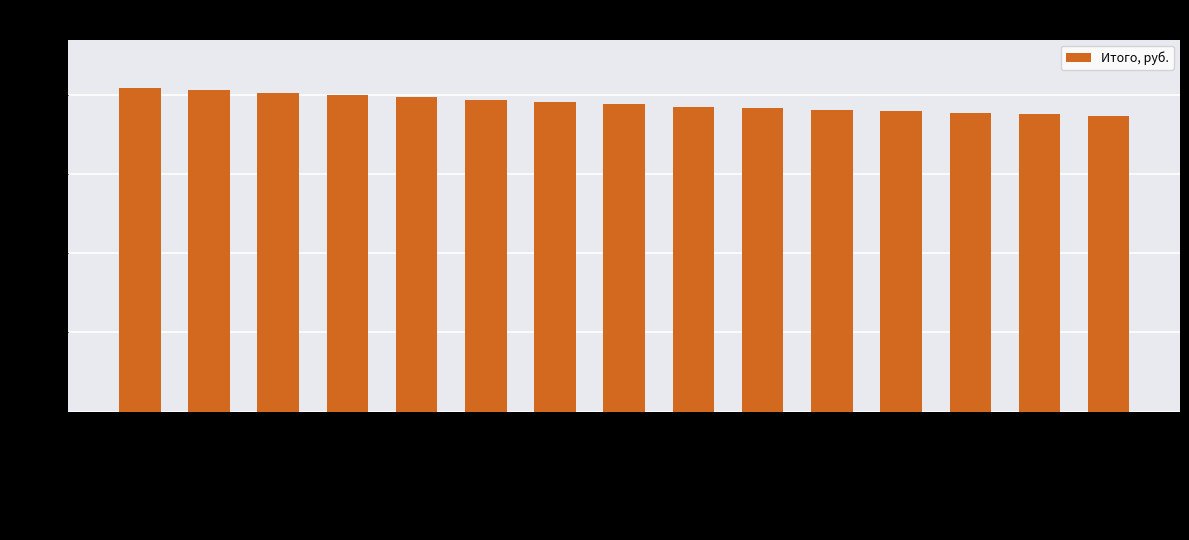

What is the greatest value displayed?

4081.0